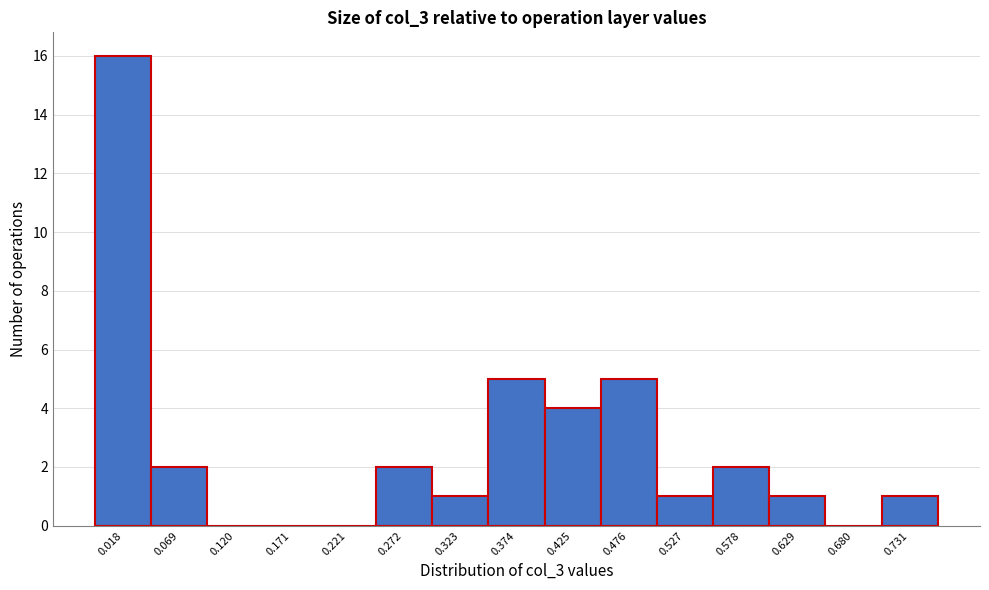

Reading left to right, transcribe all the data shown in this chart.

0.018=16	0.069=2	0.120=0	0.171=0	0.221=0	0.272=2	0.323=1	0.374=5	0.425=4	0.476=5	0.527=1	0.578=2	0.629=1	0.680=0	0.731=1